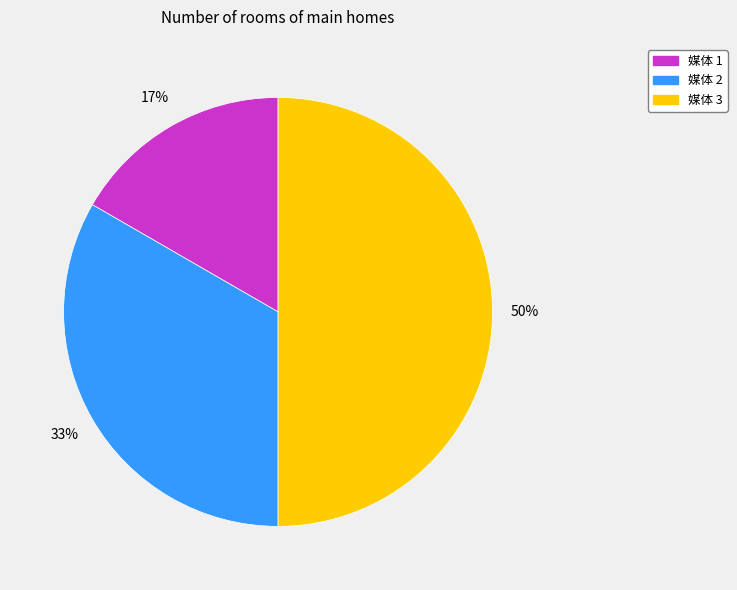

To the nearest percent, what is the average slice percentage?

33%